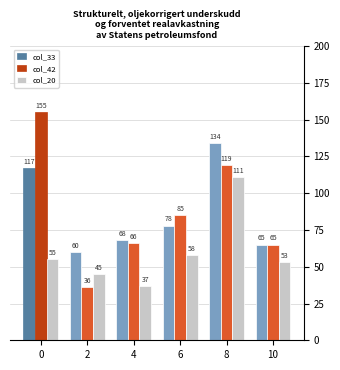

What are all the series names shown in the legend?

col_33, col_42, col_20